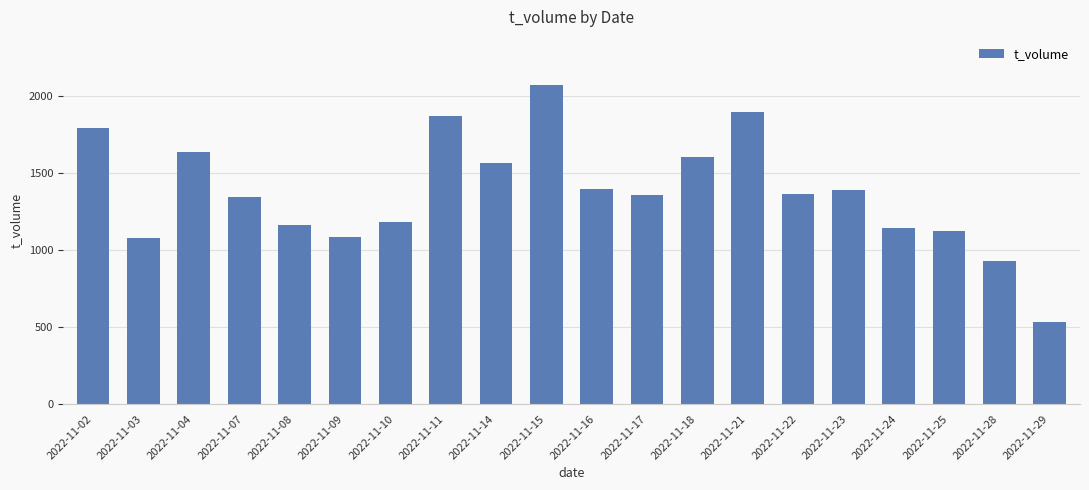

What is the approximate value at 2022-11-04?

1637